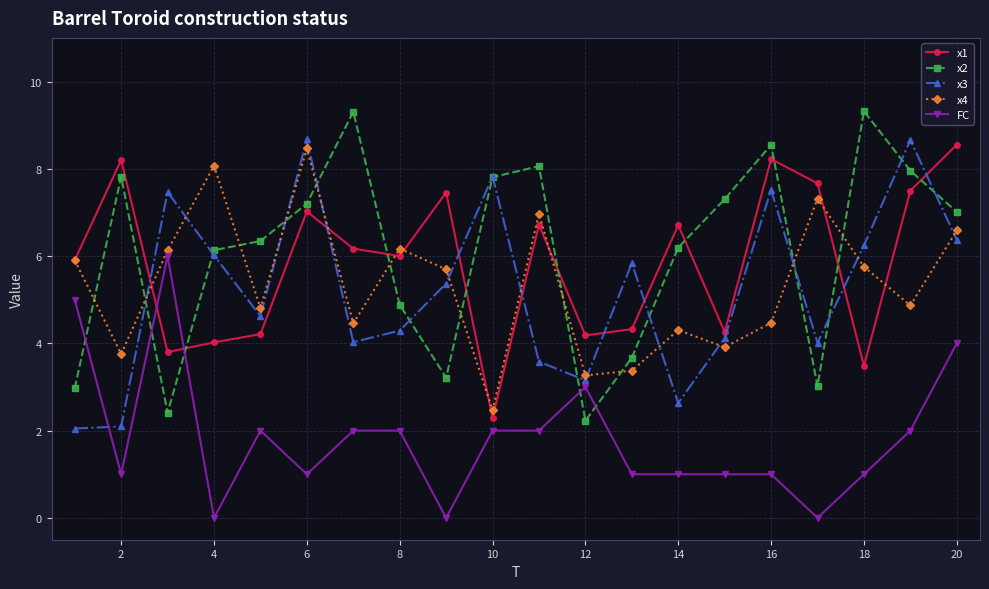

Does the chart have visible grid lines?

Yes